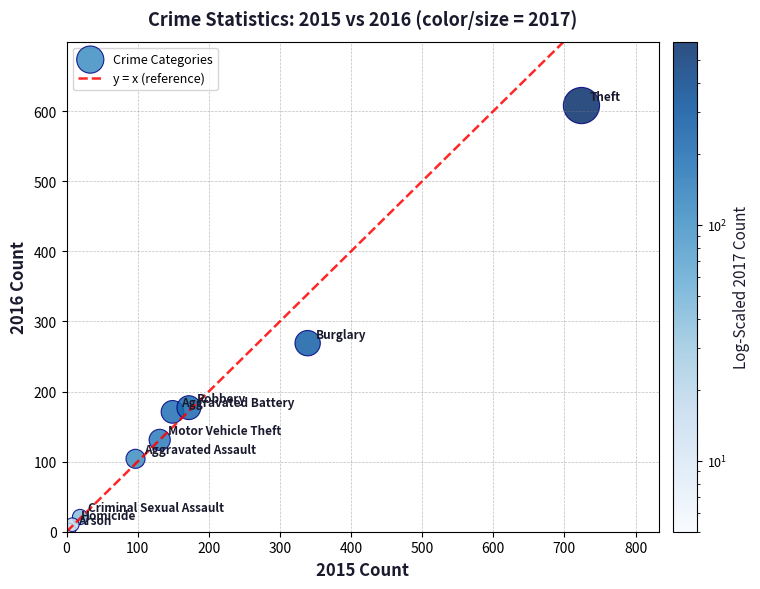

What Y value in the scatter plot is closest to 305?

269